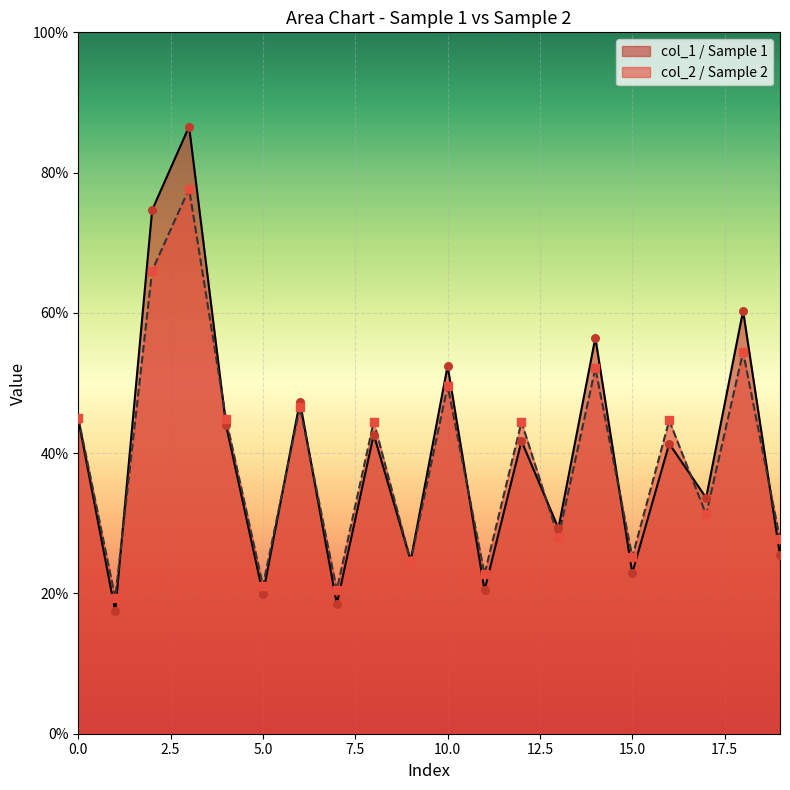

At how many categories does at least one series exceed 57?

3